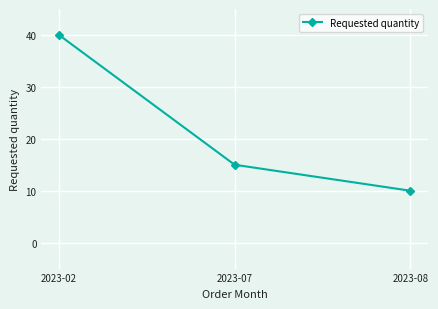

What is the smallest value displayed?

10